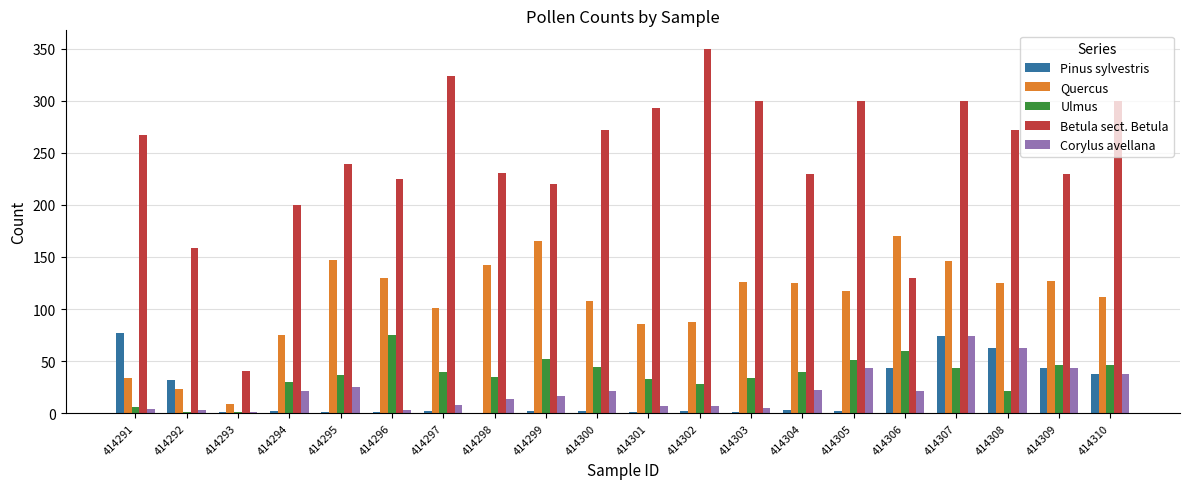

At which category is the sum across all series the highest?

414307